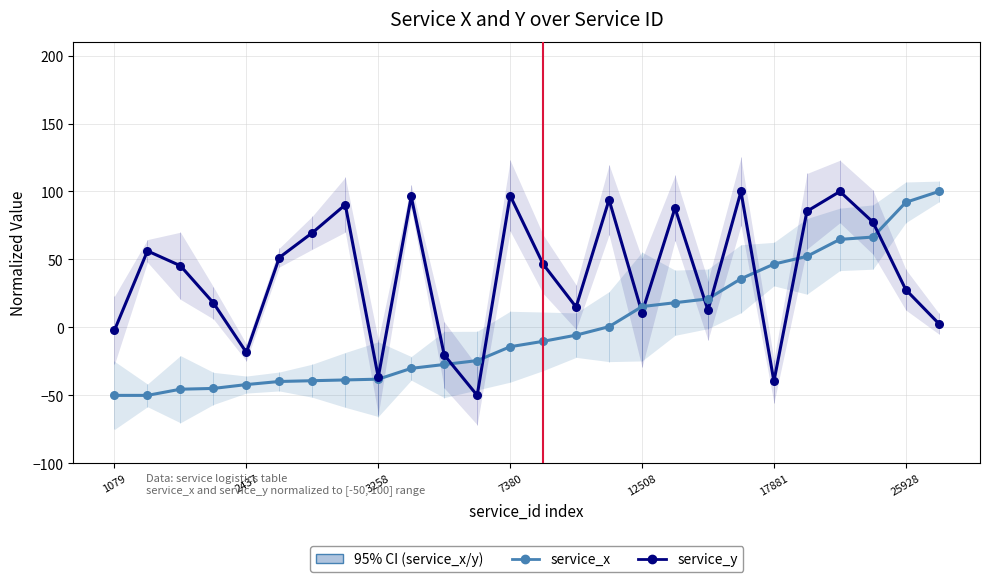

What are all the series names shown in the legend?

service_x, service_y